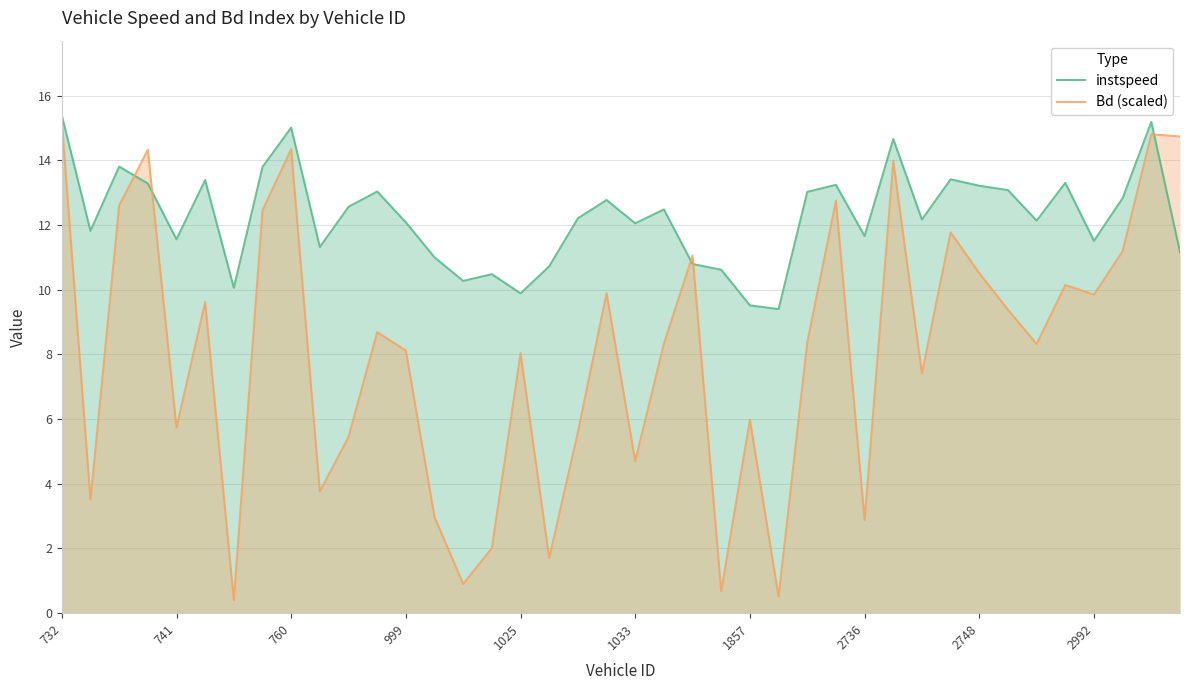

True or false: instspeed and Bd (scaled) intersect in this chart.

True